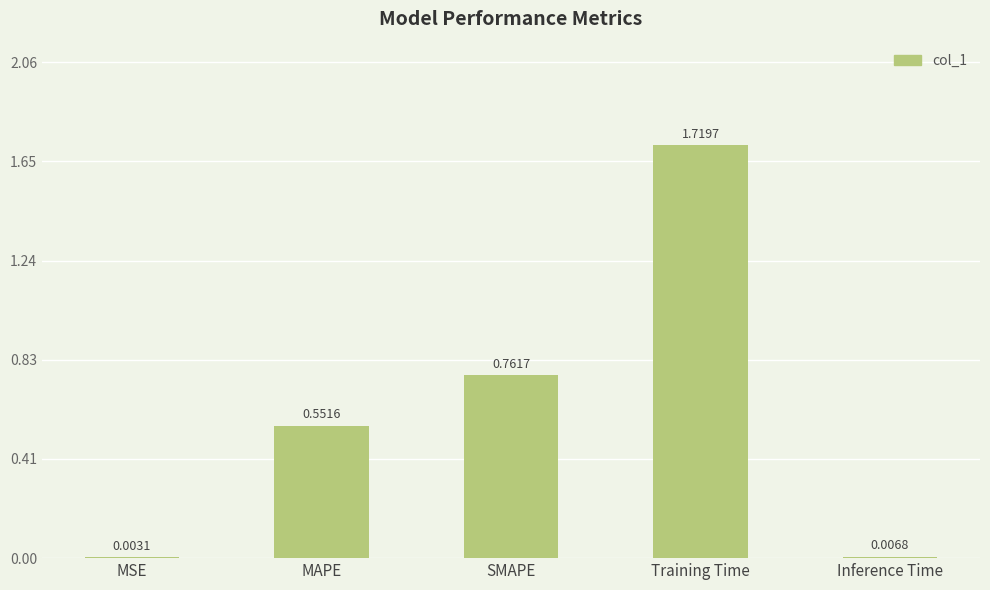

Where is the data nearest to the value 0?

MSE